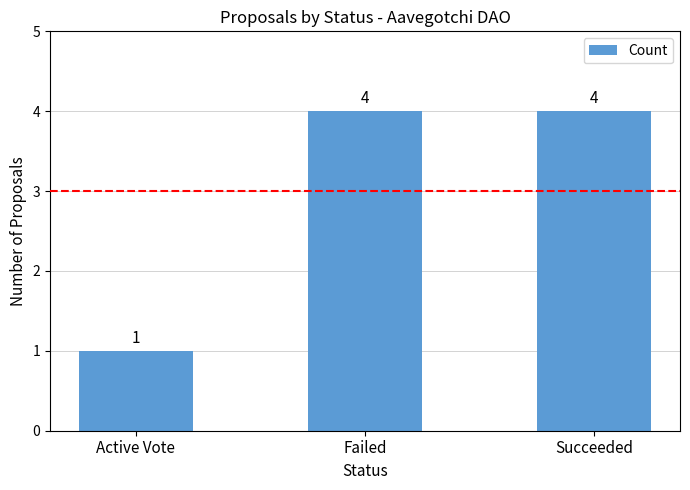

Which has a higher value, Active Vote or Failed?

Failed